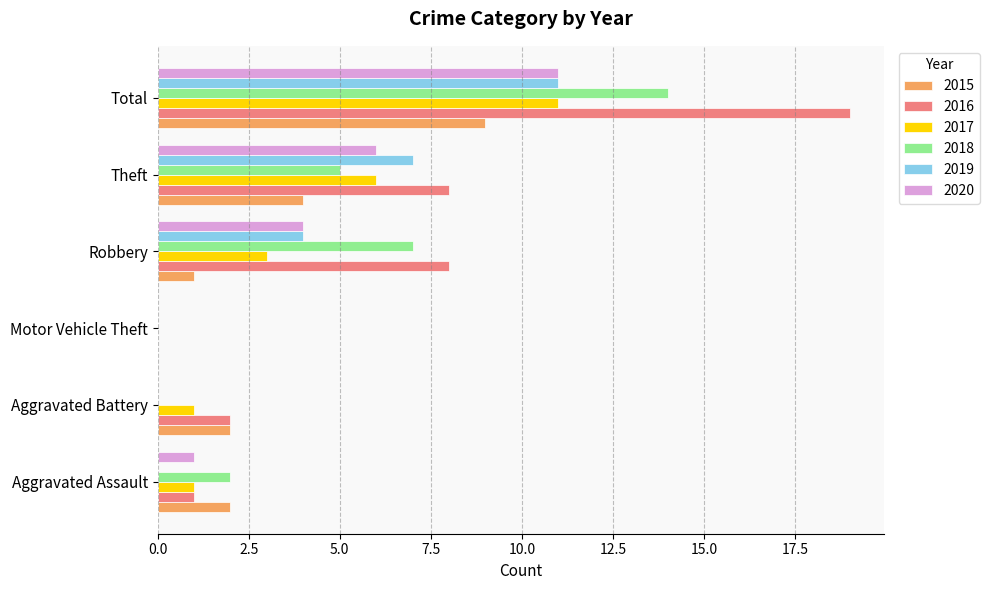

Is it true that 2015 equals 2 at Aggravated Battery?

True